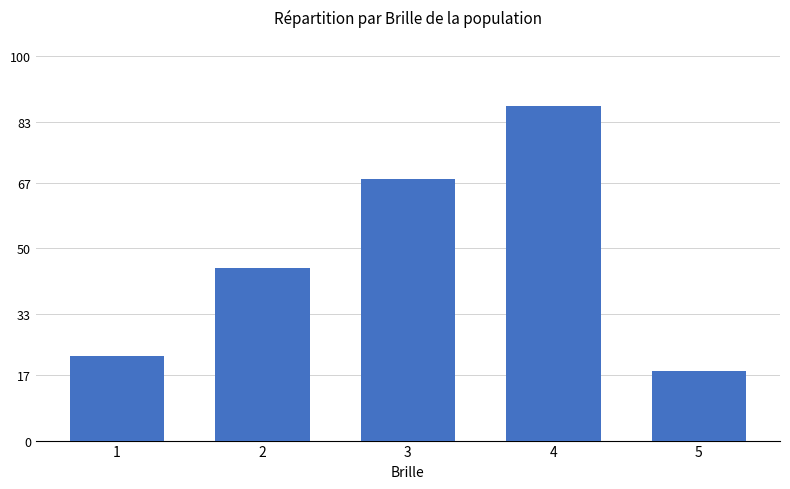

Rank the categories by value from highest to lowest.

4, 3, 2, 1, 5